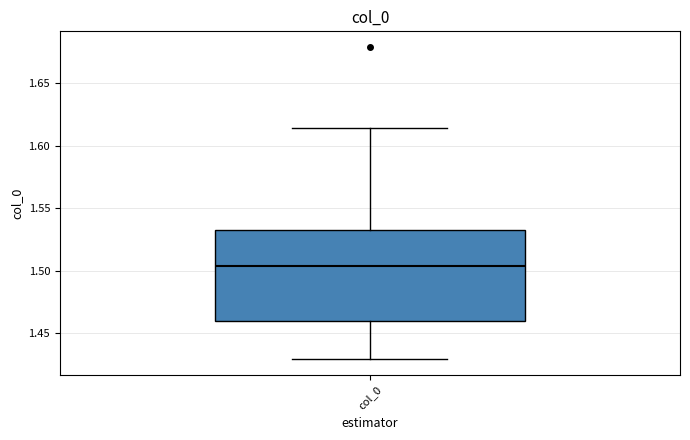

Where is the lower edge of the box for col_0 on the y-axis? The values are not printed on the chart, so give them approximately, as read against the axis.

1.460